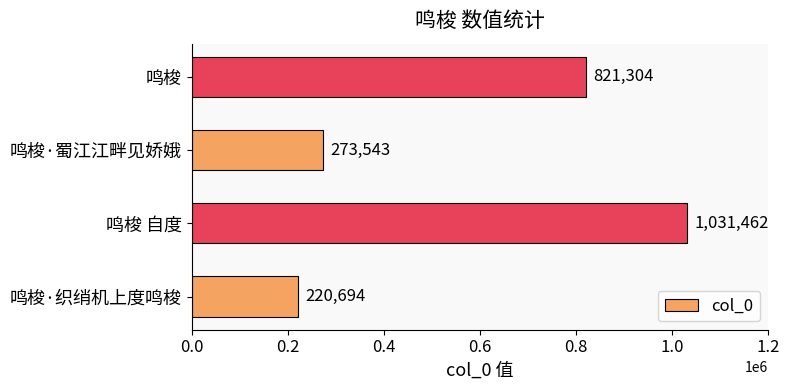

The chart shows a value of 220694 at 鸣梭·织绡机上度鸣梭. True or false?

True